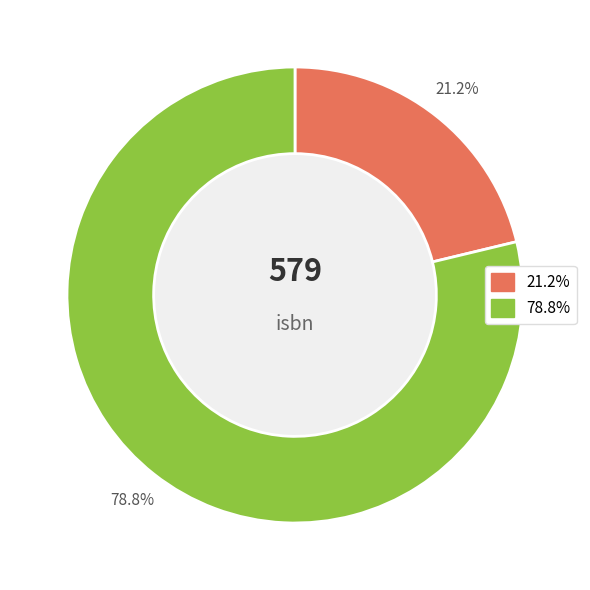

Is there any slice that represents more than half of the pie?

Yes